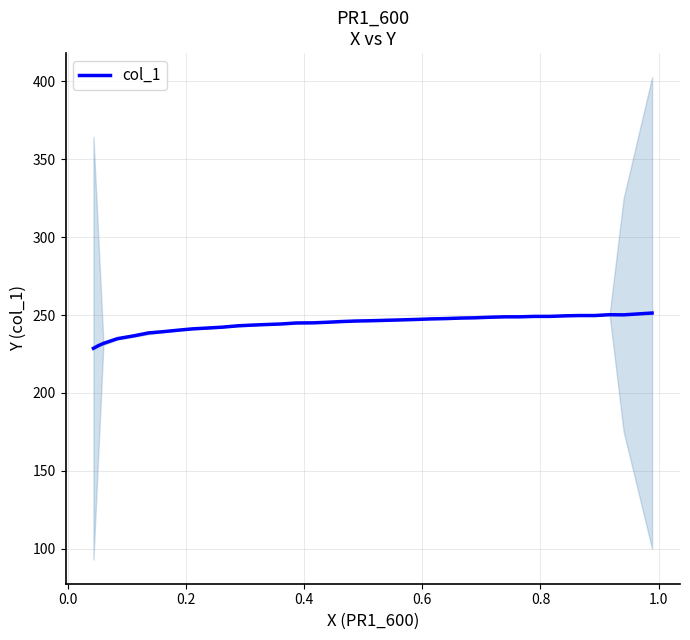

What is the highest value of the col_1 series?

251.3